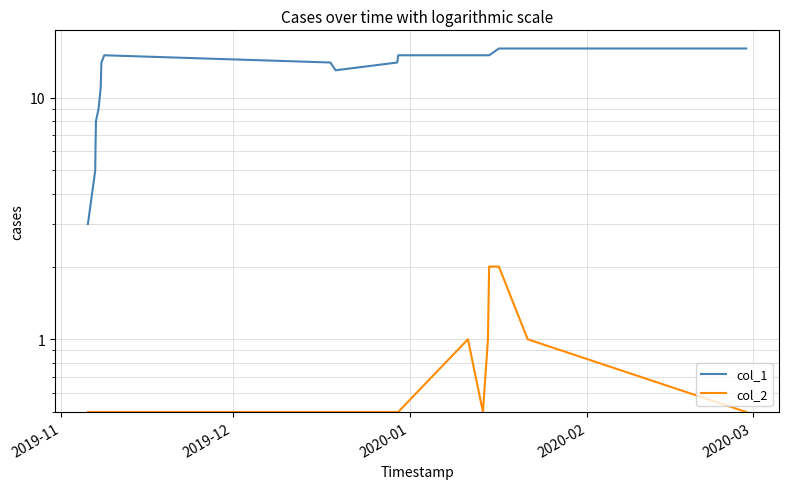

What is the minimum value shown in the chart?

0.5